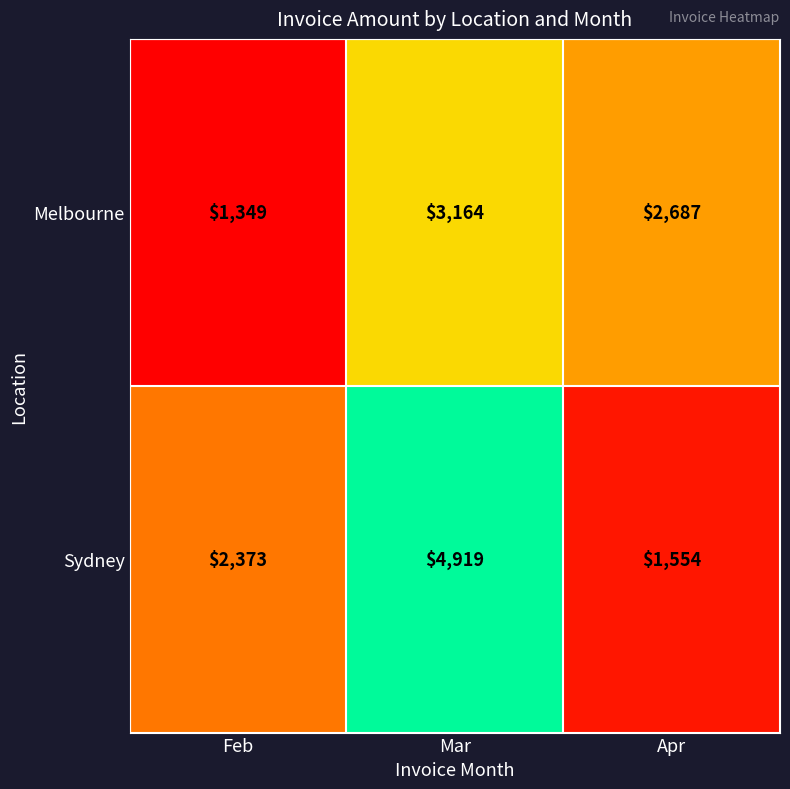

The value of Melbourne at Feb is 1349. True or false?

True